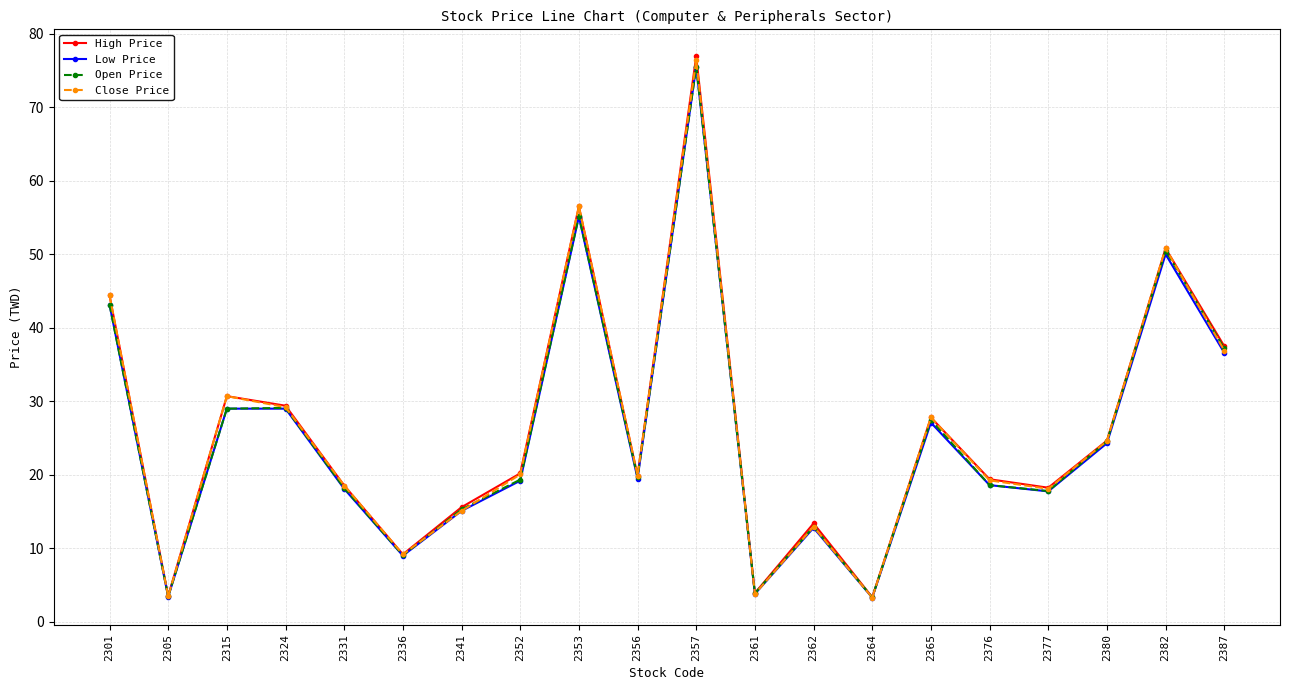

What are all the series names shown in the legend?

High Price, Low Price, Open Price, Close Price